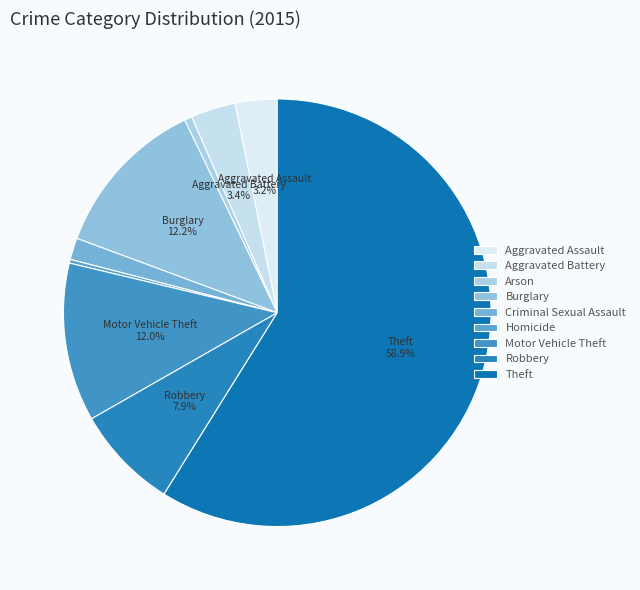

Rank the categories by value from lowest to highest.

Homicide, Arson, Criminal Sexual Assault, Aggravated Assault, Aggravated Battery, Robbery, Motor Vehicle Theft, Burglary, Theft